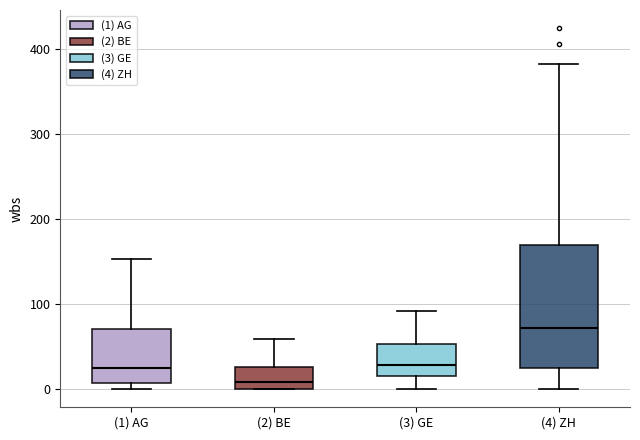

Comparing the boxes themselves (not the whiskers), which one is the tallest?

(4) ZH